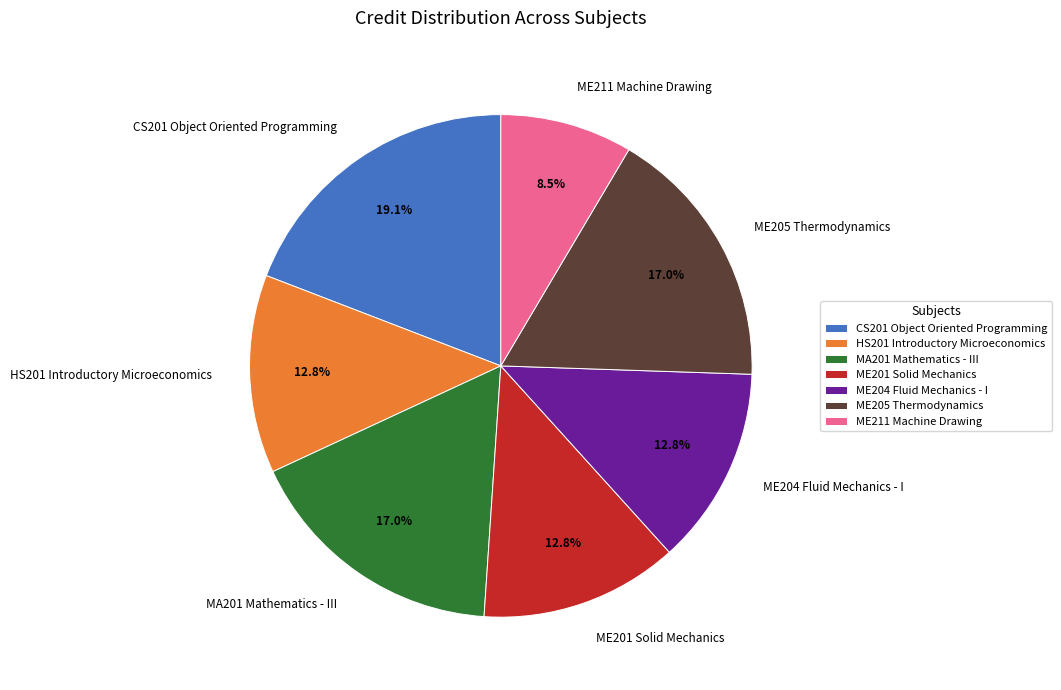

How many slices are in this pie chart?

7